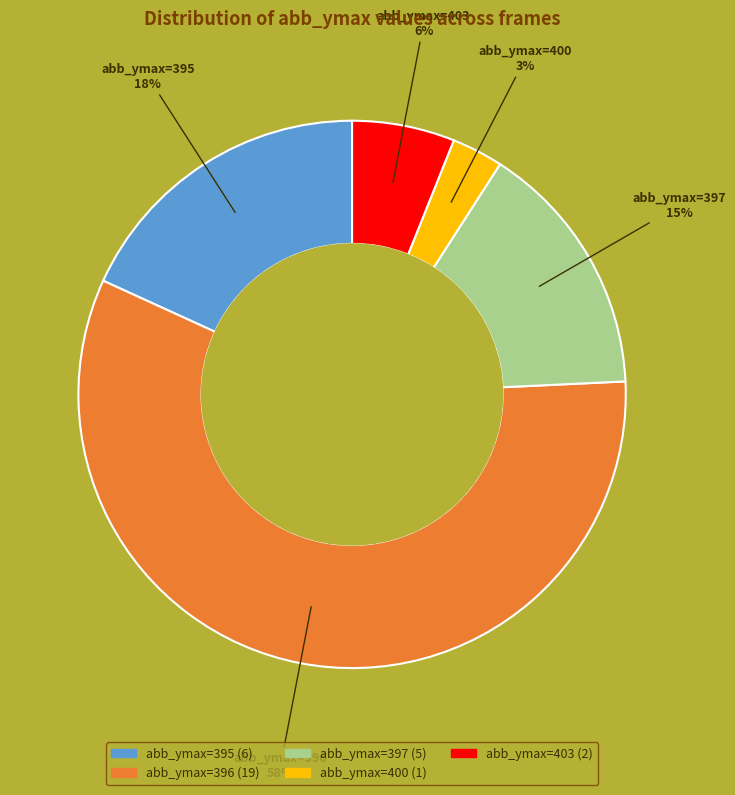

Does any single category account for the majority?

Yes